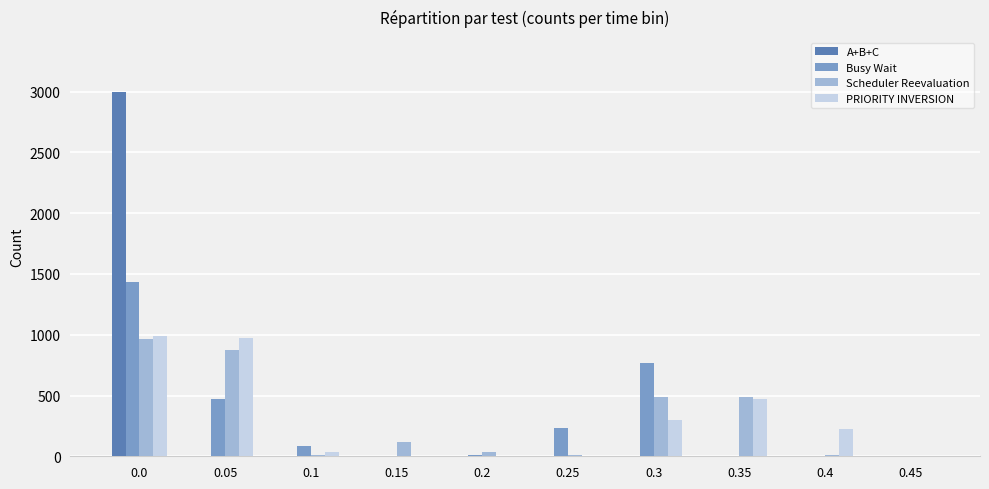

Is the value of Scheduler Reevaluation at 0.25 greater than the value of Busy Wait at 0.0?

No